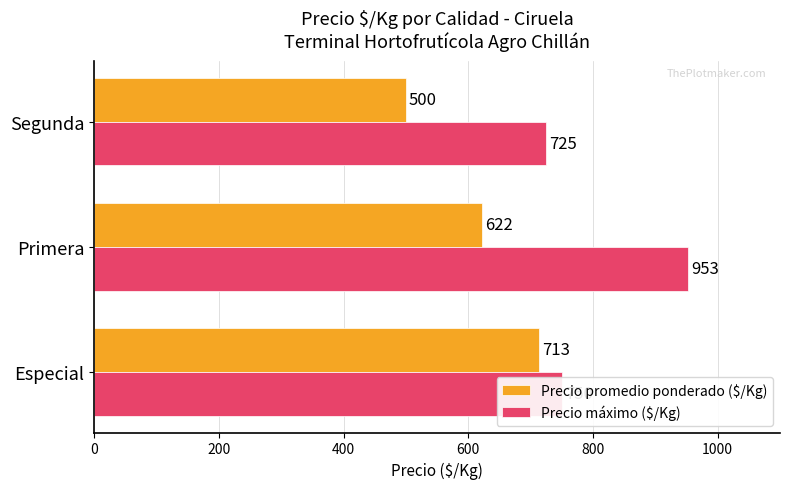

What is the difference between the maximum and second lowest values in the Precio promedio ponderado ($/Kg) series?

91